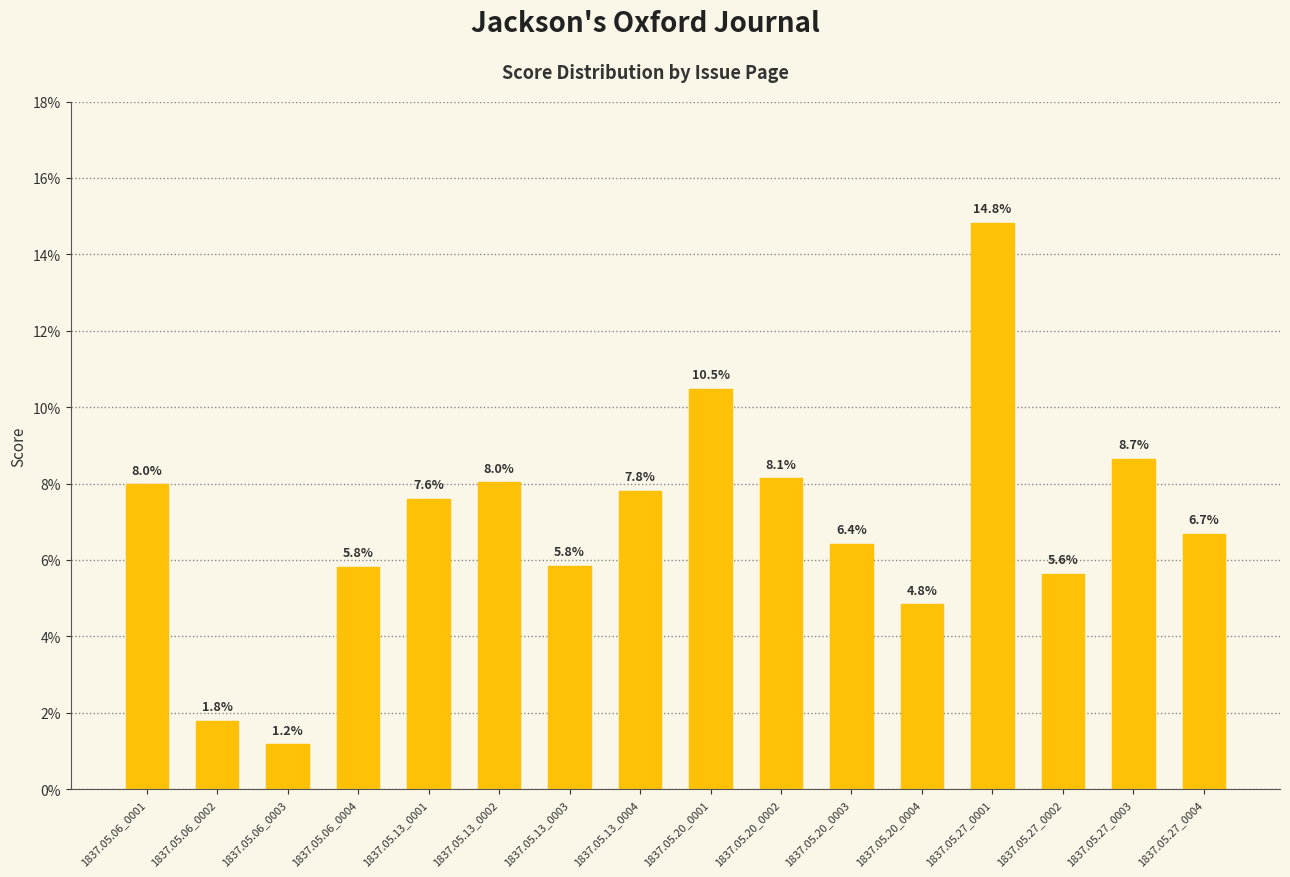

The chart shows a value of 0.1 at 1837.05.13_0001. True or false?

True